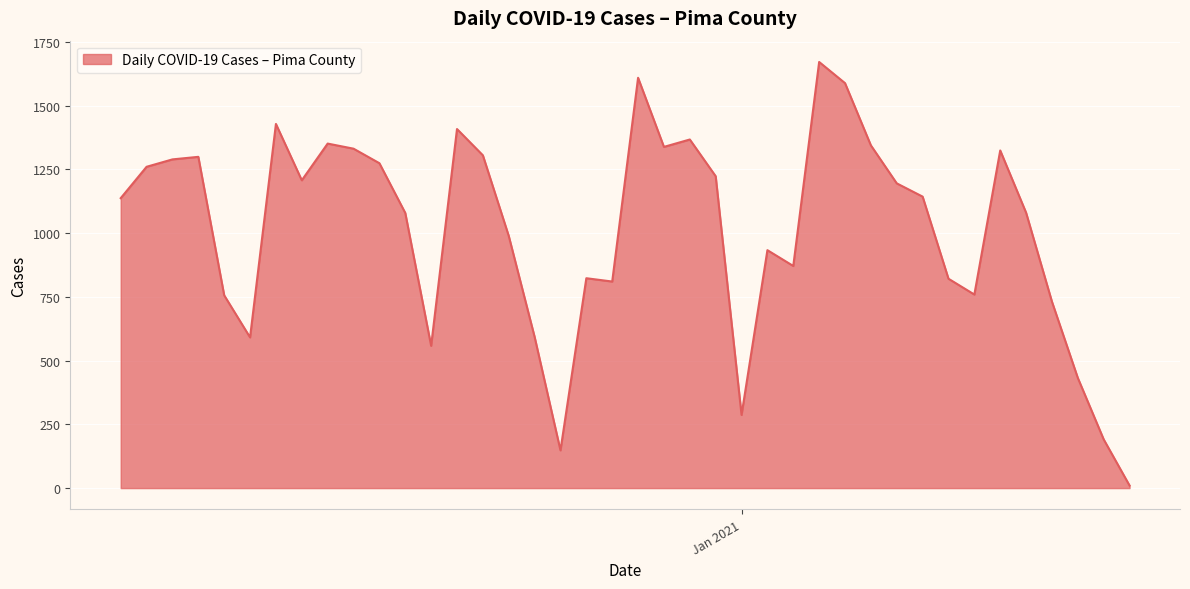

What is the greatest value displayed?

1671